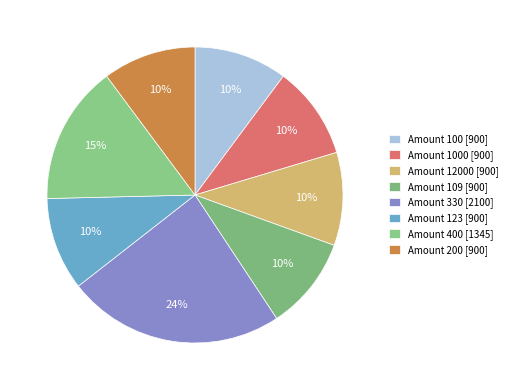

What is the largest slice in the pie chart?

Amount 330 [2100]